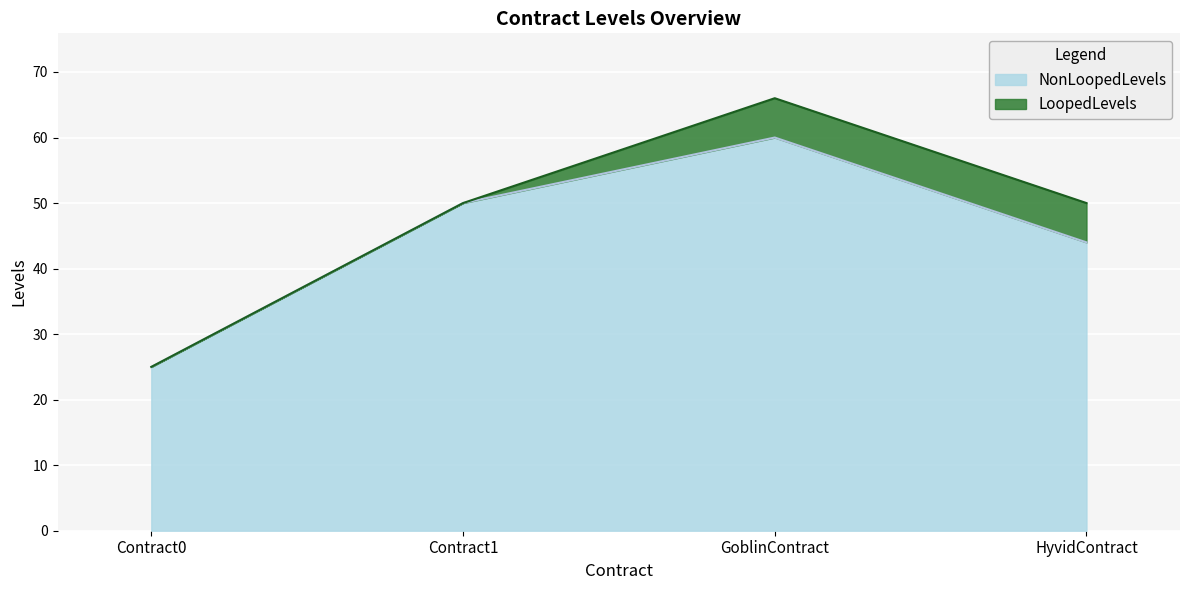

True or false: the data has more than 1 interior local peaks.

False